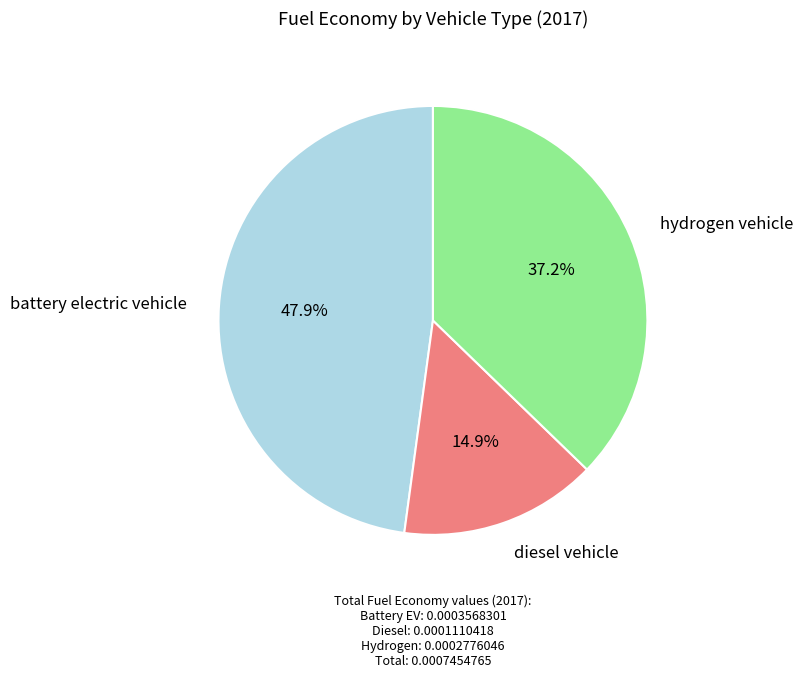

Does any single category account for the majority?

No